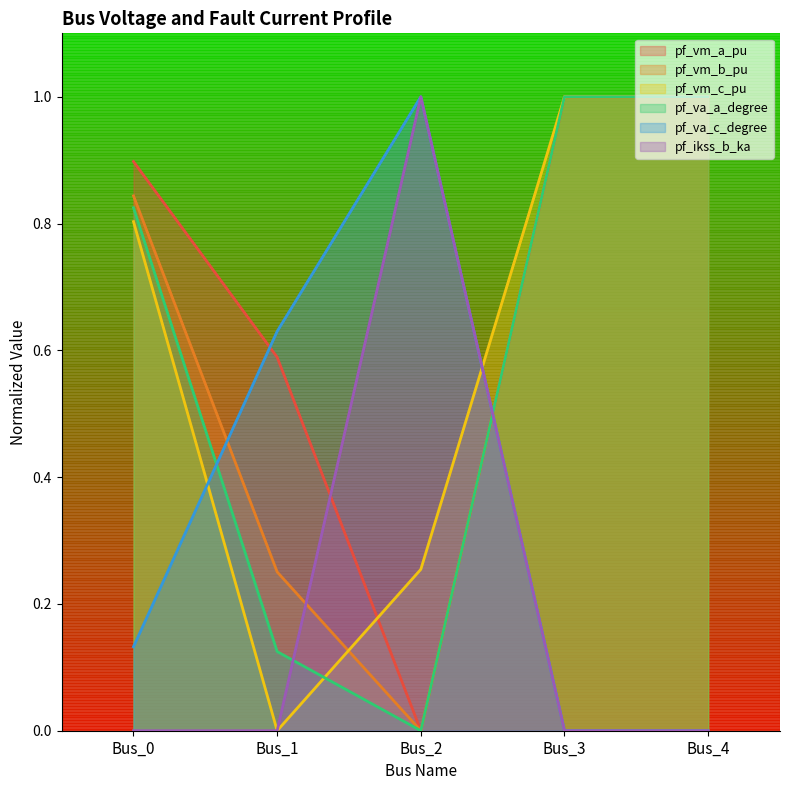

Where do pf_vm_b_pu and pf_va_c_degree first cross each other?

Bus_0 and Bus_1